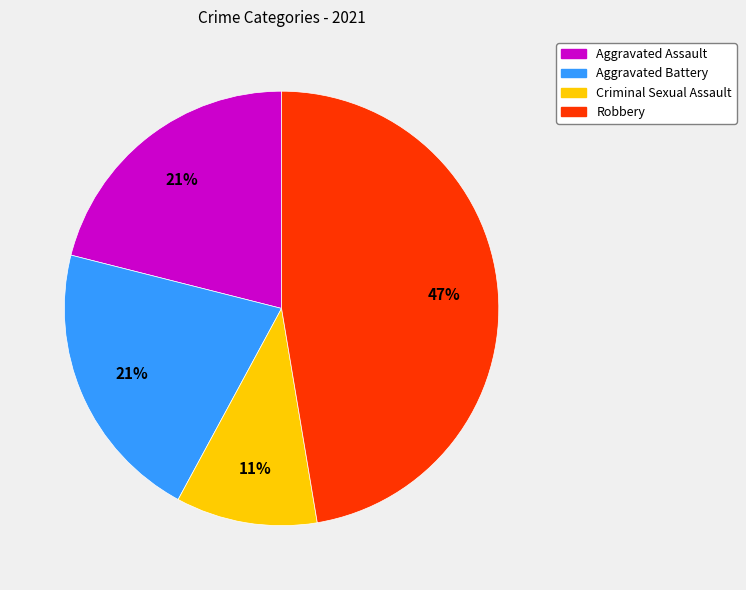

How many slices are in this pie chart?

4